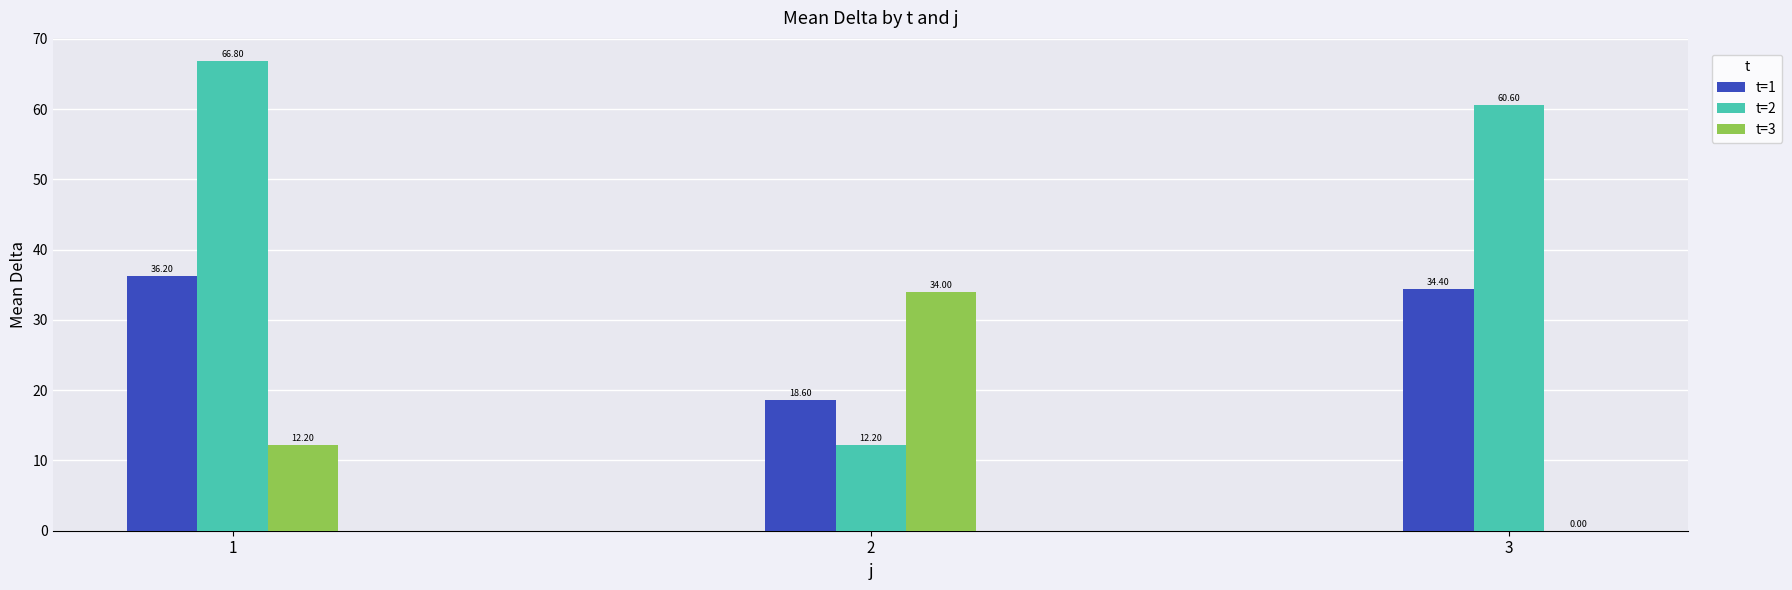

The value of t=2 at 2 is 12.2. True or false?

True